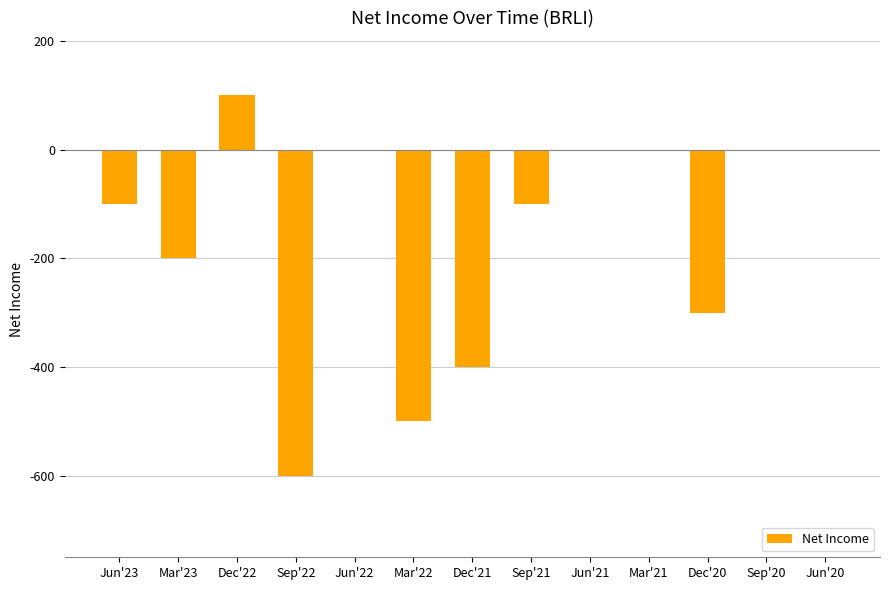

Reading left to right, list all the values displayed in this chart.

-100	-200	100	-600	0	-500	-400	-100	0	0	-300	0	0